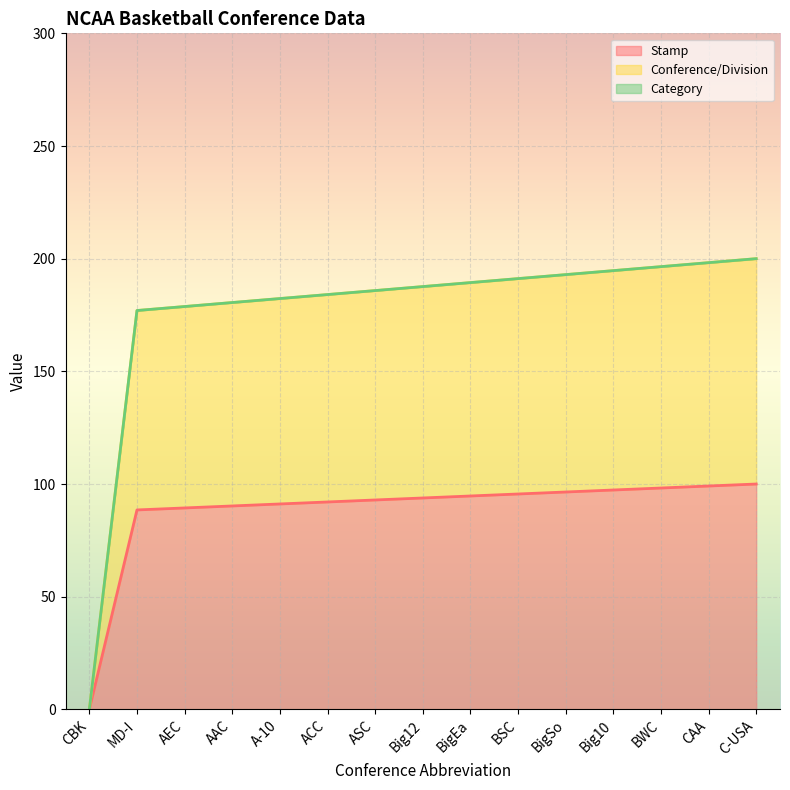

Does the chart display data point markers on the line(s)?

No